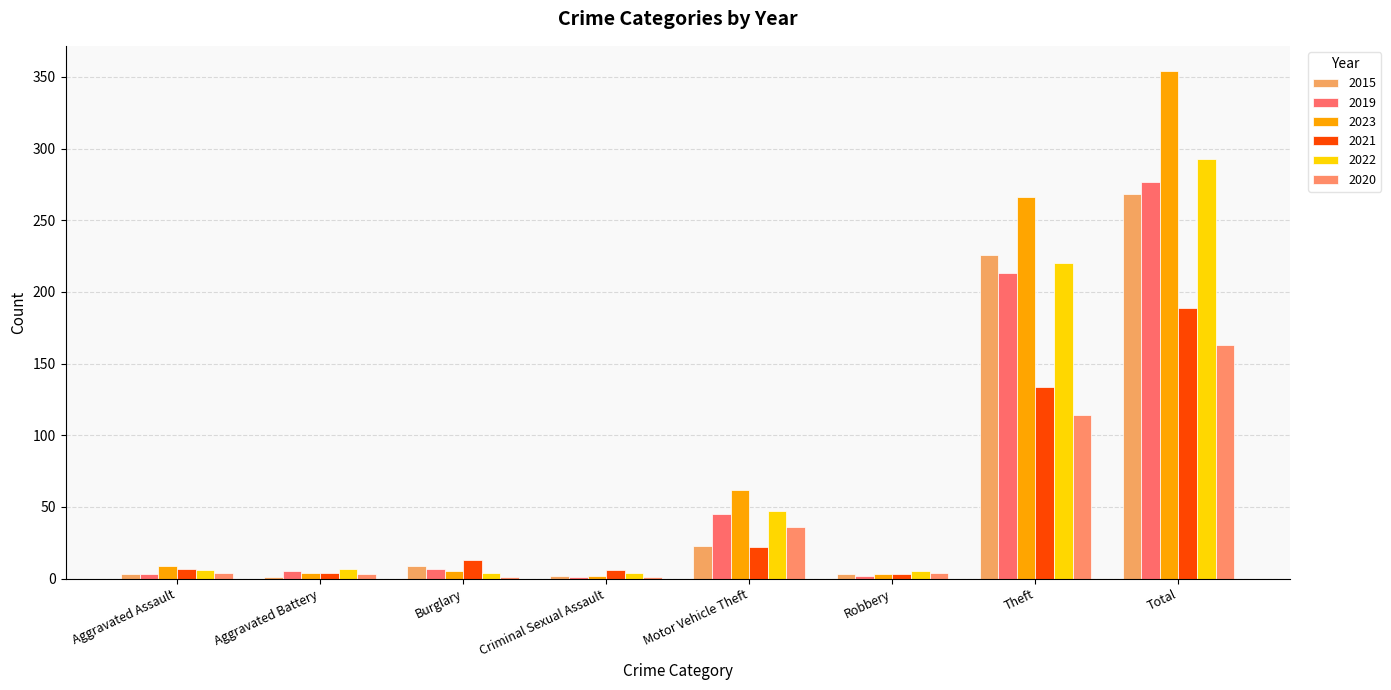

Which series has the largest total across all categories?

2023